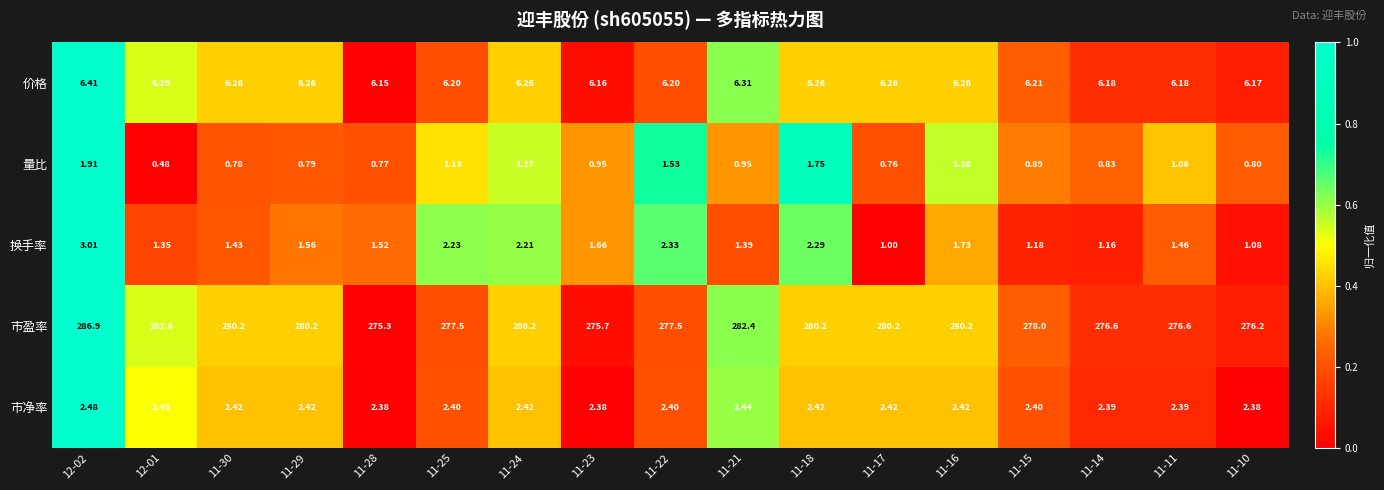

Which series has the largest total across all categories?

市盈率